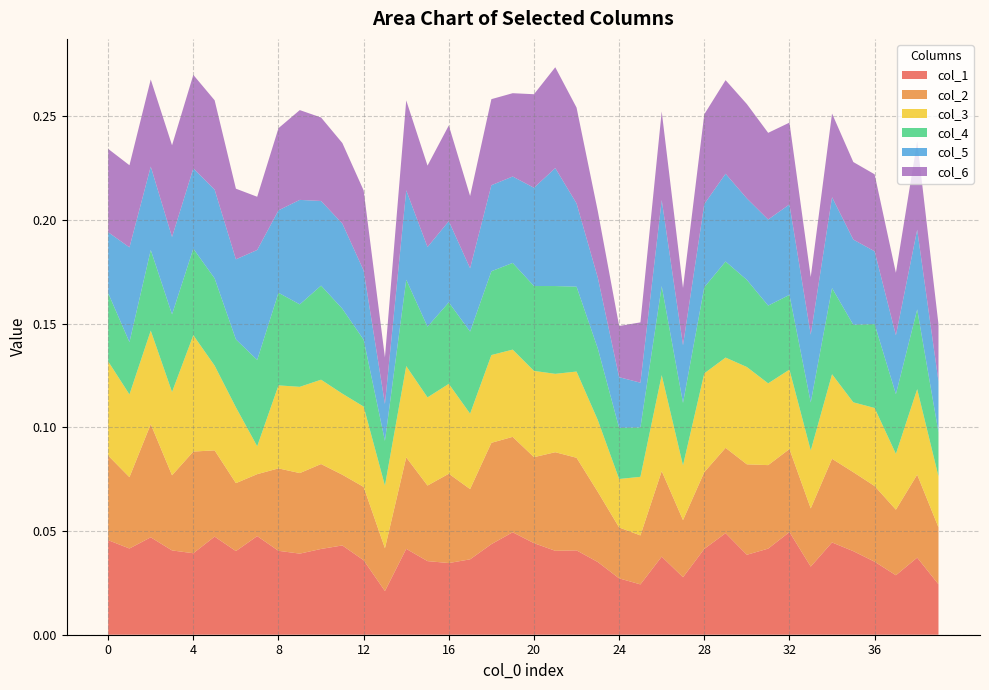

Reading left to right, list all the values displayed in this chart.

1: 0.0	0.0	0.0	0.0	0.0	0.0	0.0	0.0	0.0	0.0	0.0	0.0	0.0	0.0	0.0	0.0	0.0	0.0	0.0	0.0	0.0	0.0	0.0	0.0	0.0	0.0	0.0	0.0	0.0	0.0	0.0	0.0	0.0	0.0	0.0	0.0	0.0	0.0	0.0	0.0
2: 0.0	0.0	0.1	0.0	0.0	0.0	0.0	0.0	0.0	0.0	0.0	0.0	0.0	0.0	0.0	0.0	0.0	0.0	0.0	0.0	0.0	0.0	0.0	0.0	0.0	0.0	0.0	0.0	0.0	0.0	0.0	0.0	0.0	0.0	0.0	0.0	0.0	0.0	0.0	0.0
3: 0.0	0.0	0.0	0.0	0.1	0.0	0.0	0.0	0.0	0.0	0.0	0.0	0.0	0.0	0.0	0.0	0.0	0.0	0.0	0.0	0.0	0.0	0.0	0.0	0.0	0.0	0.0	0.0	0.0	0.0	0.0	0.0	0.0	0.0	0.0	0.0	0.0	0.0	0.0	0.0
4: 0.0	0.0	0.0	0.0	0.0	0.0	0.0	0.0	0.0	0.0	0.0	0.0	0.0	0.0	0.0	0.0	0.0	0.0	0.0	0.0	0.0	0.0	0.0	0.0	0.0	0.0	0.0	0.0	0.0	0.0	0.0	0.0	0.0	0.0	0.0	0.0	0.0	0.0	0.0	0.0
5: 0.0	0.0	0.0	0.0	0.0	0.0	0.0	0.1	0.0	0.1	0.0	0.0	0.0	0.0	0.0	0.0	0.0	0.0	0.0	0.0	0.0	0.1	0.0	0.0	0.0	0.0	0.0	0.0	0.0	0.0	0.0	0.0	0.0	0.0	0.0	0.0	0.0	0.0	0.0	0.0
6: 0.0	0.0	0.0	0.0	0.0	0.0	0.0	0.0	0.0	0.0	0.0	0.0	0.0	0.0	0.0	0.0	0.0	0.0	0.0	0.0	0.0	0.0	0.0	0.0	0.0	0.0	0.0	0.0	0.0	0.0	0.0	0.0	0.0	0.0	0.0	0.0	0.0	0.0	0.0	0.0